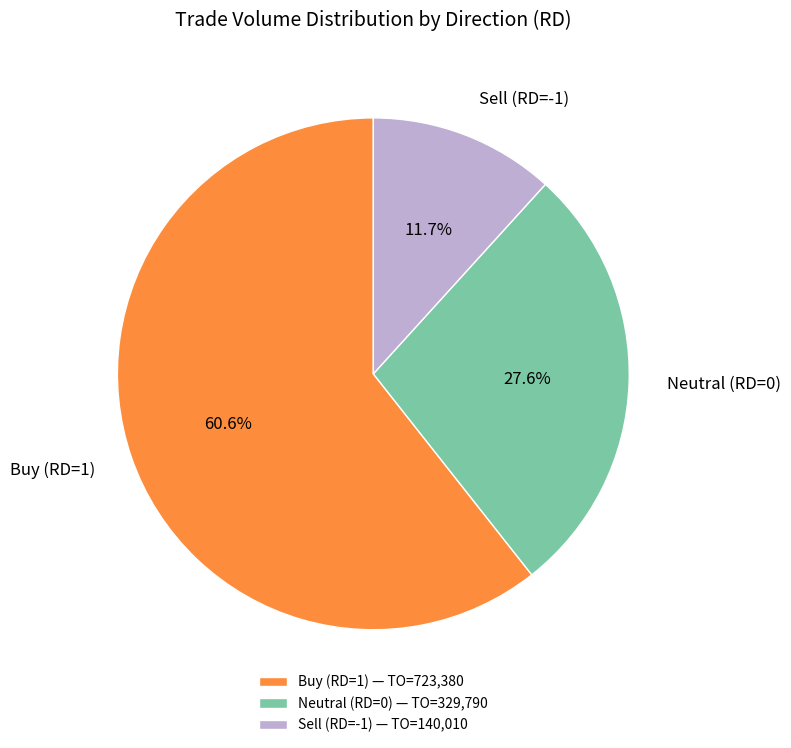

Count the number of slices in the pie.

3